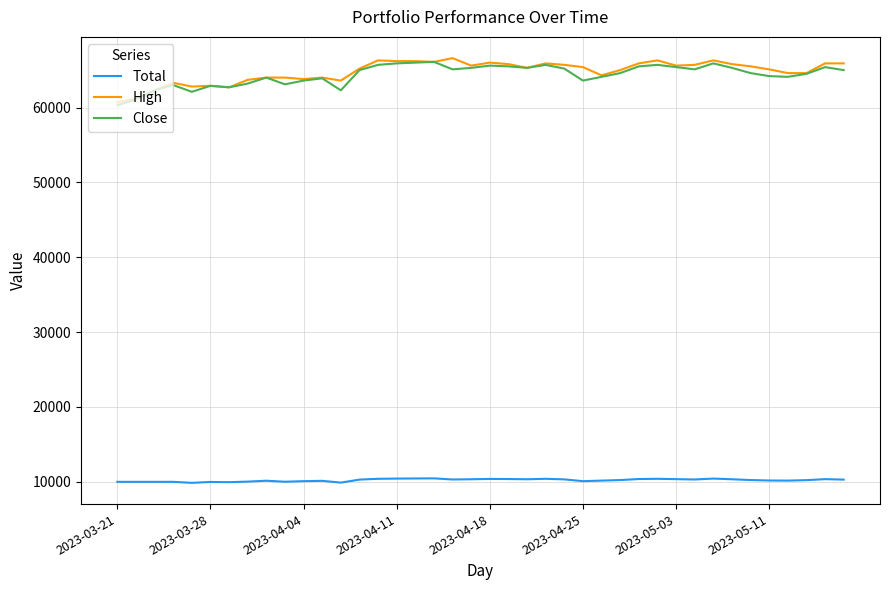

True or false: High and Total intersect in this chart.

False